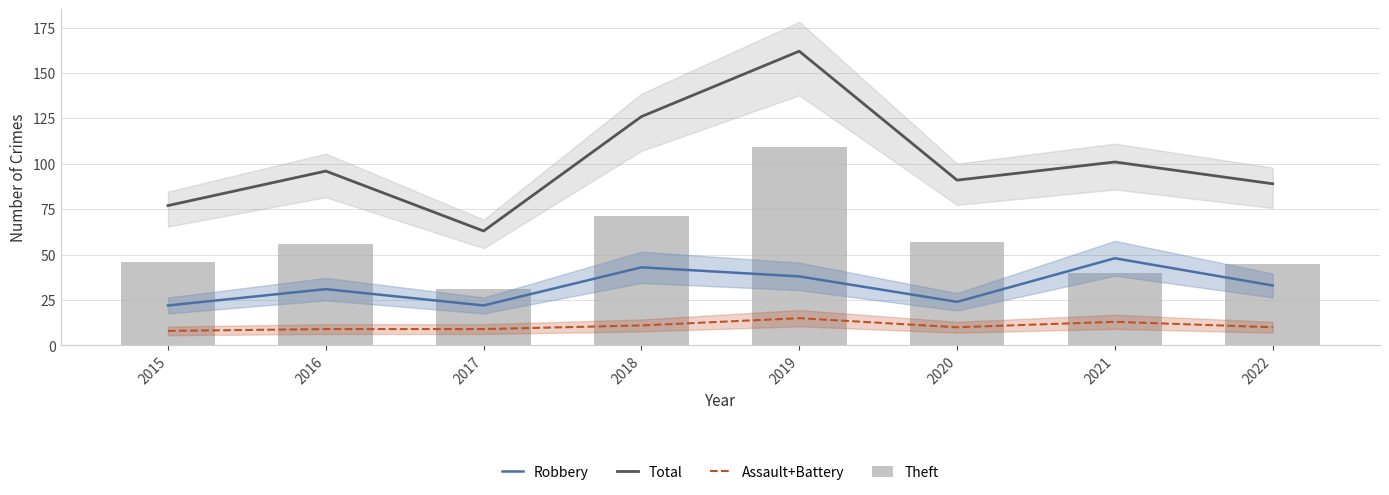

Reading left to right, transcribe all the data shown in this chart.

Robbery: 22	31	22	43	38	24	48	33
Total: 77	96	63	126	162	91	101	89
Assault+Battery: 8	9	9	11	15	10	13	10
Theft: 46	56	31	71	109	57	40	45